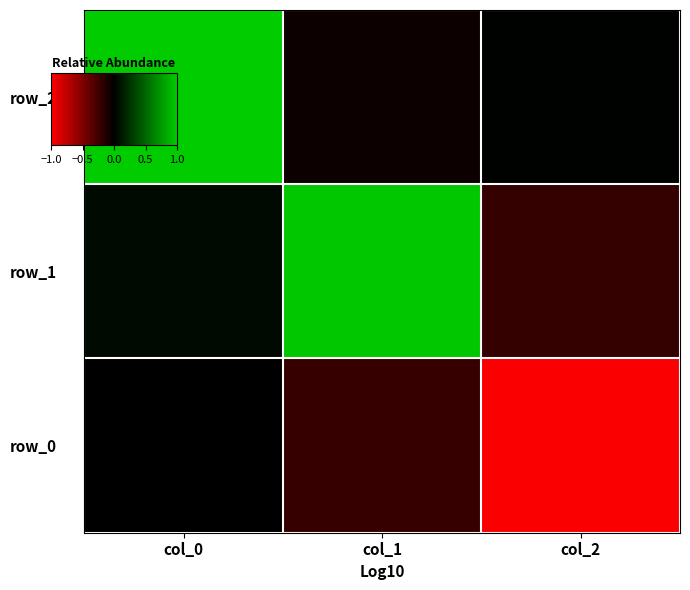

What is the sum of all row_2 values?

1.0